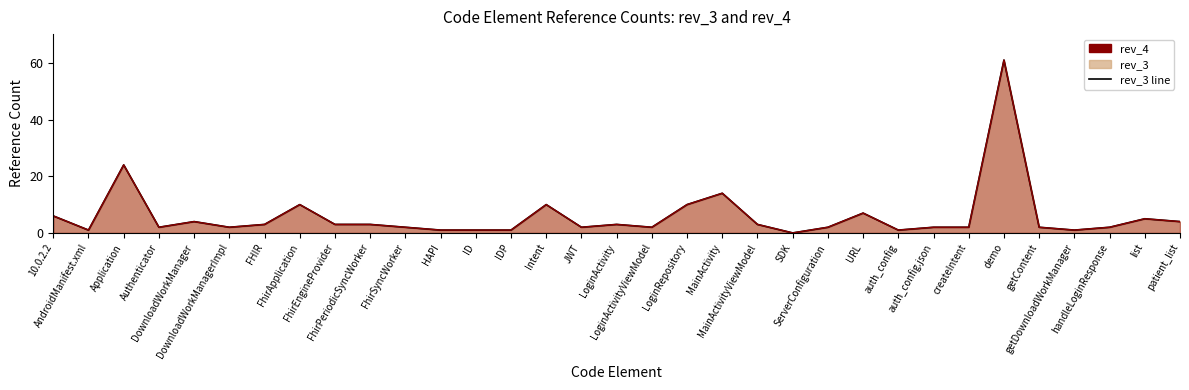

Where is the first local minimum for rev_3 line?

AndroidManifest.xml